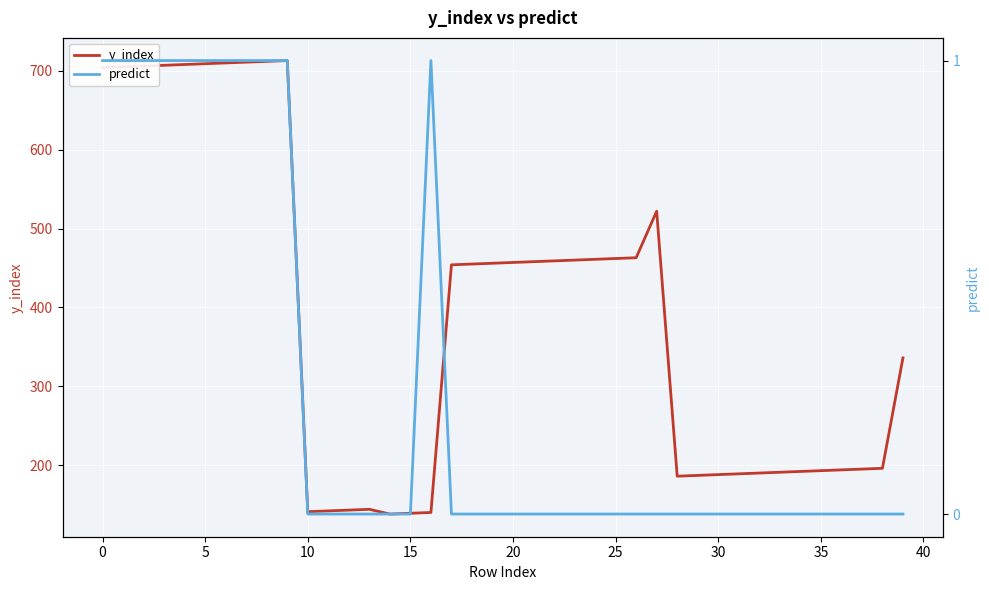

Is this an area chart (filled region under the line)?

No